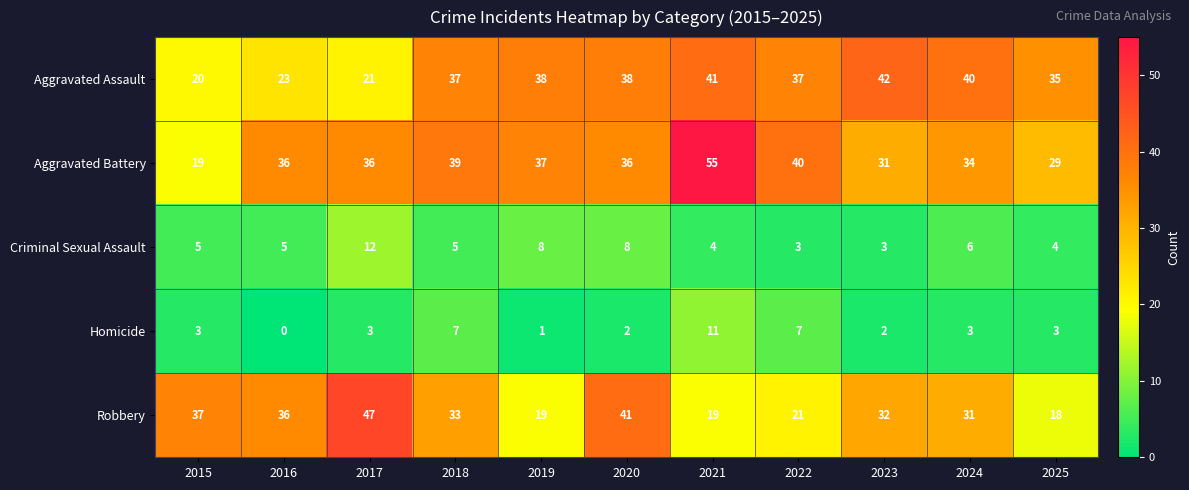

How many values in the Aggravated Assault series are below 37?

4